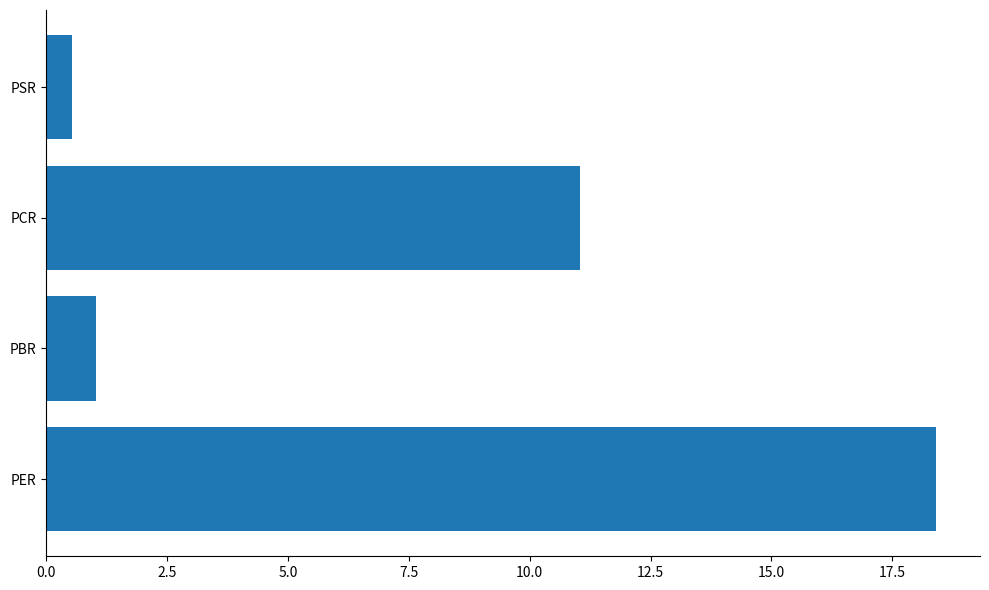

Does the chart contain stacked bars?

No